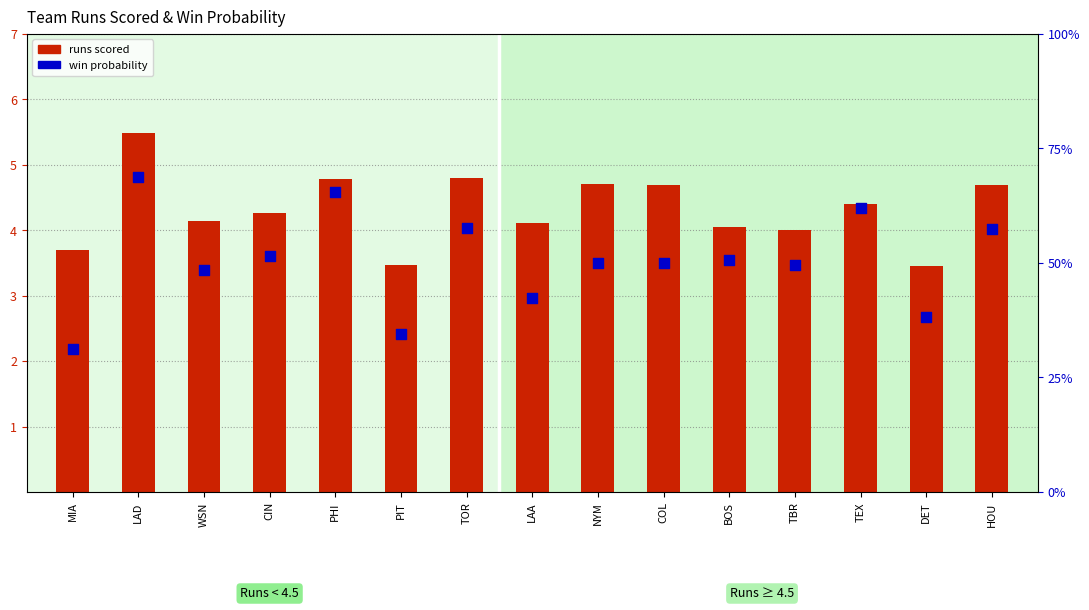

Which series has the widest spread of Y values?

runs scored